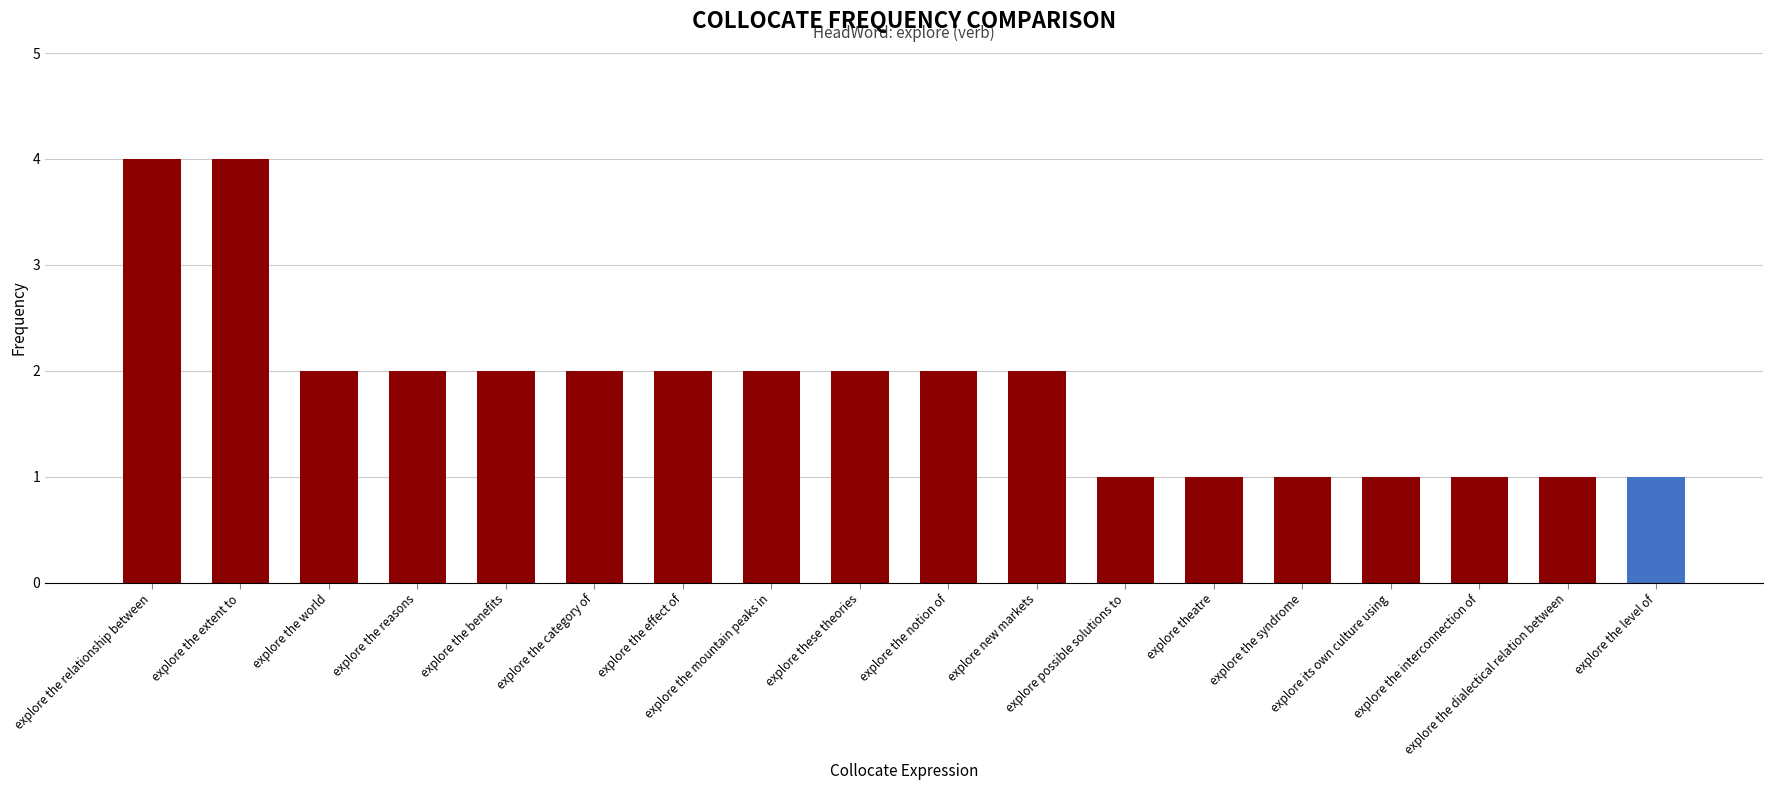

What is the value of the 13th bar from the left?

1